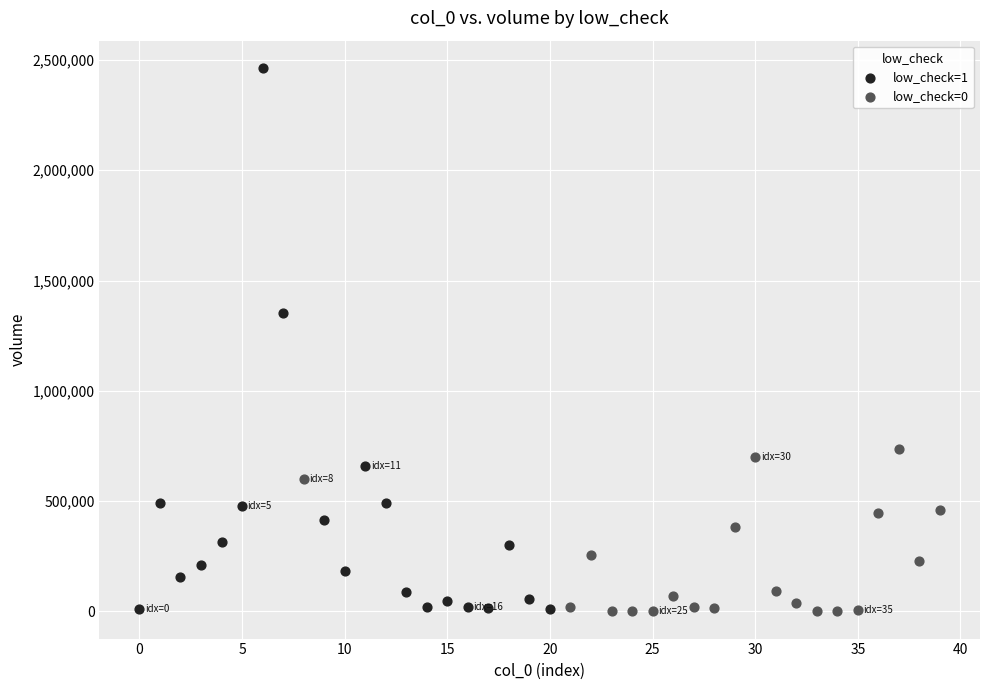

Which series reaches the maximum Y coordinate?

low_check=1